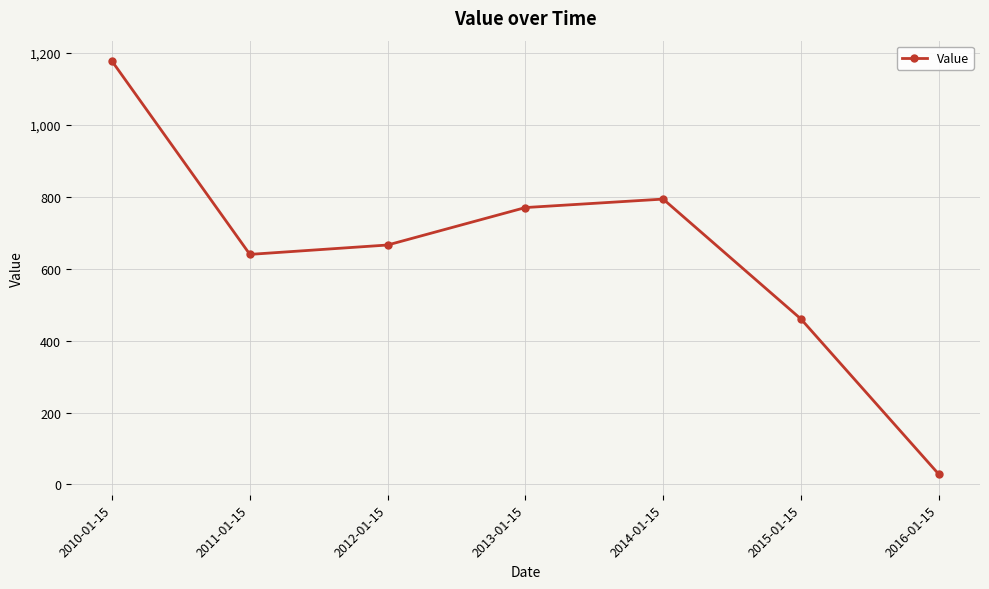

Between 2012-01-15 and 2013-01-15, which is larger?

2013-01-15